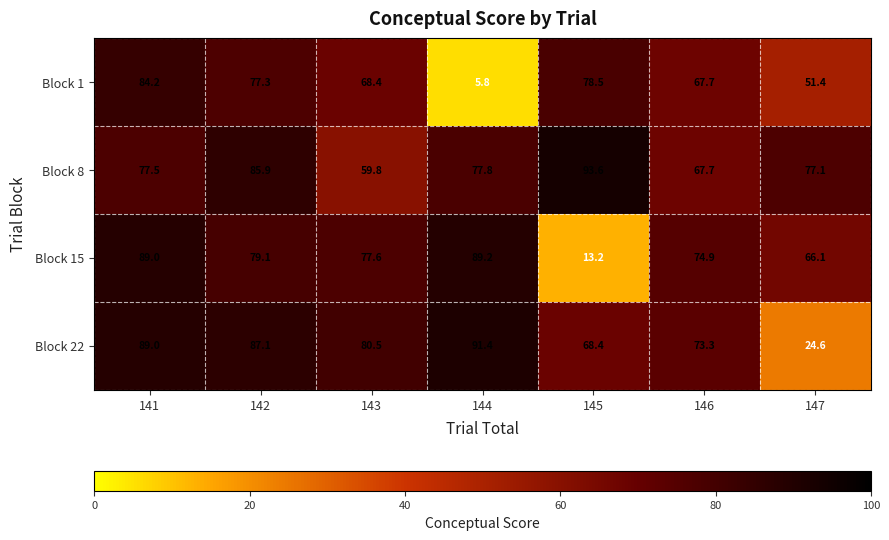

Reading left to right, extract all data points from this chart.

Block 1: 141=84.2	142=77.3	143=68.4	144=5.8	145=78.5	146=67.7	147=51.4
Block 8: 141=77.5	142=85.9	143=59.8	144=77.8	145=93.6	146=67.7	147=77.1
Block 15: 141=89.0	142=79.1	143=77.6	144=89.2	145=13.2	146=74.9	147=66.1
Block 22: 141=89.0	142=87.1	143=80.5	144=91.4	145=68.4	146=73.3	147=24.6